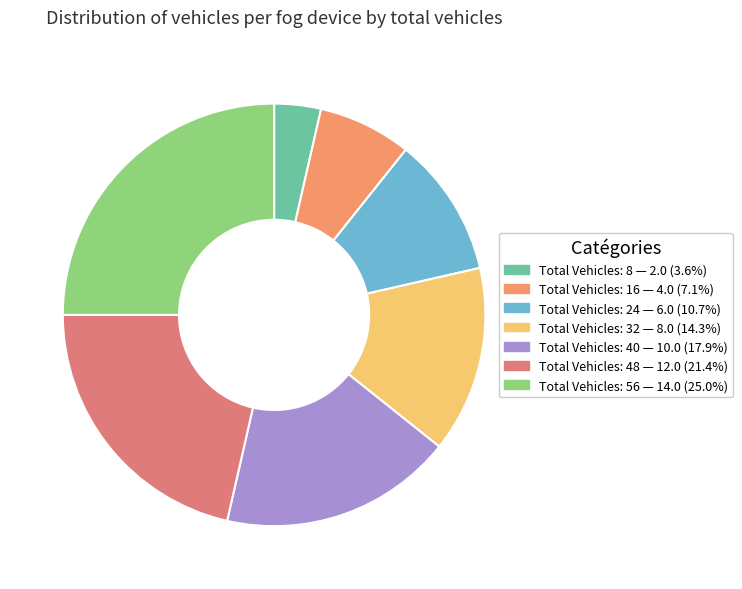

Count the number of slices in the pie.

7